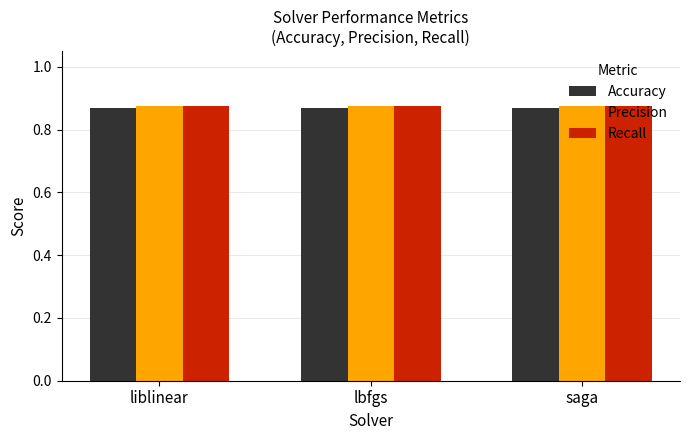

Is it true that Precision equals 1.4 at liblinear?

False